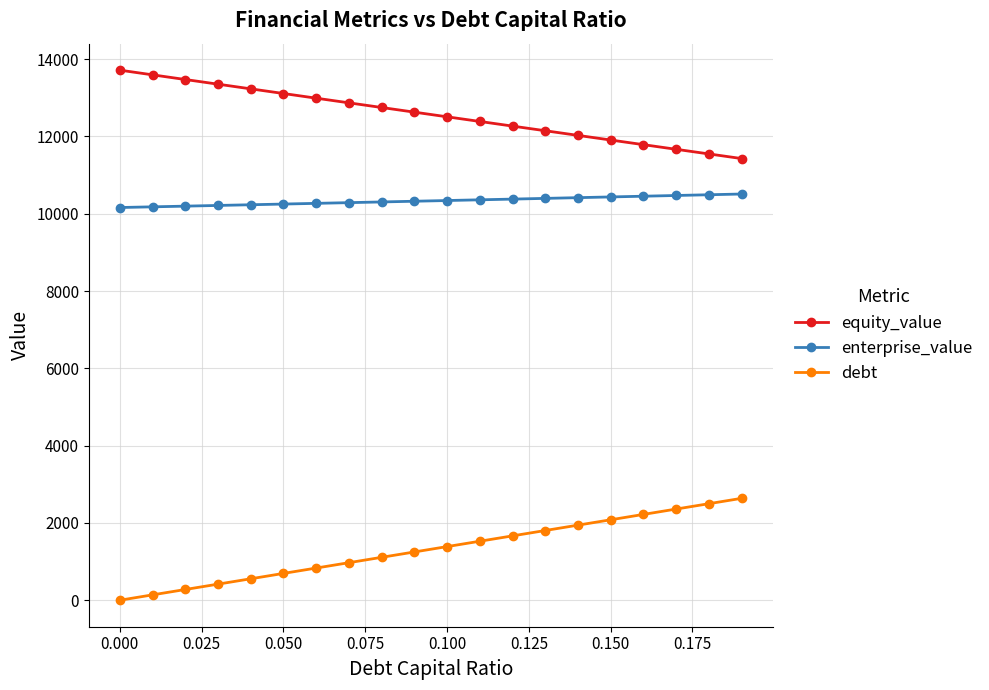

Does the chart display data point markers on the line(s)?

Yes